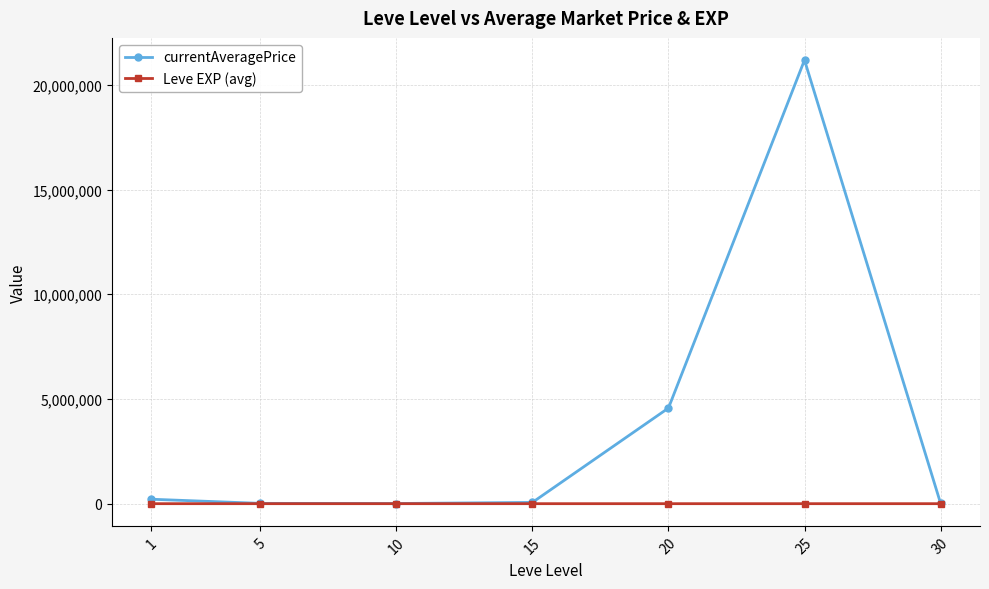

Is the value of currentAveragePrice at 1 greater than the value of Leve EXP (avg) at 5?

Yes